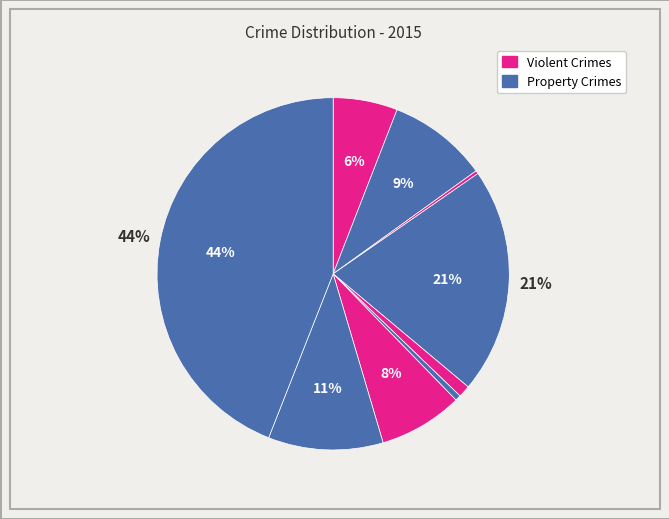

How many slices are in this pie chart?

9